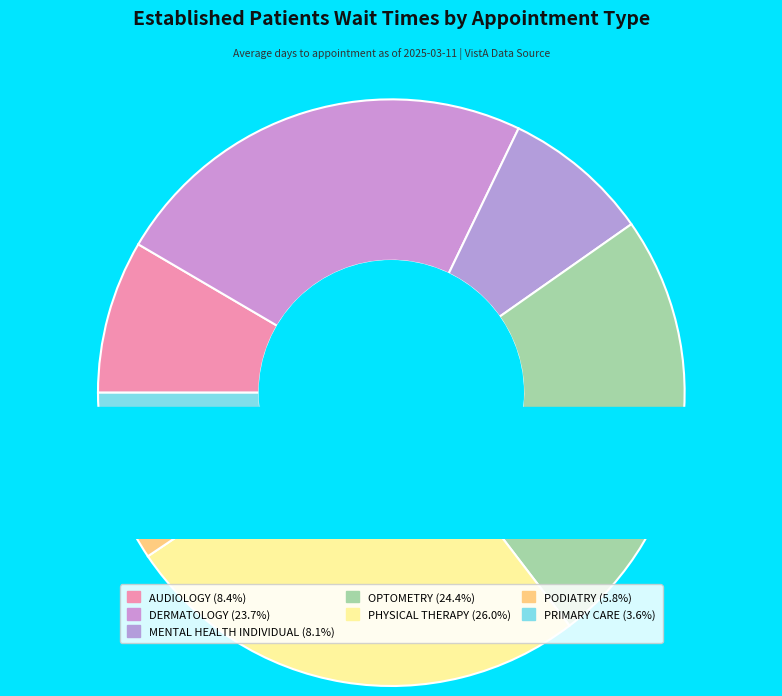

Count the number of slices in the pie.

7